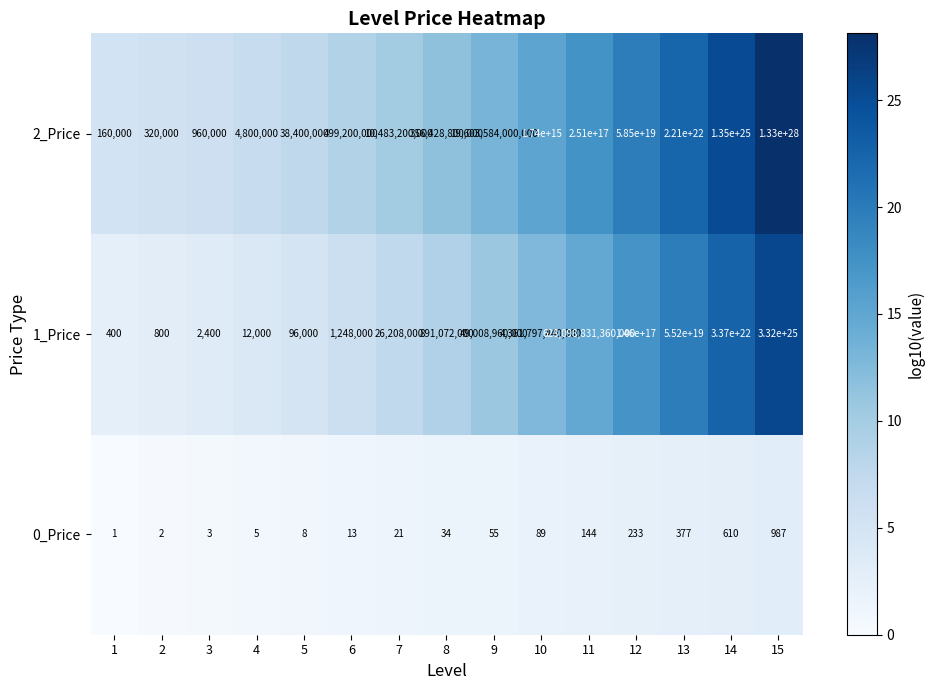

Which category has the highest value across all series?

15